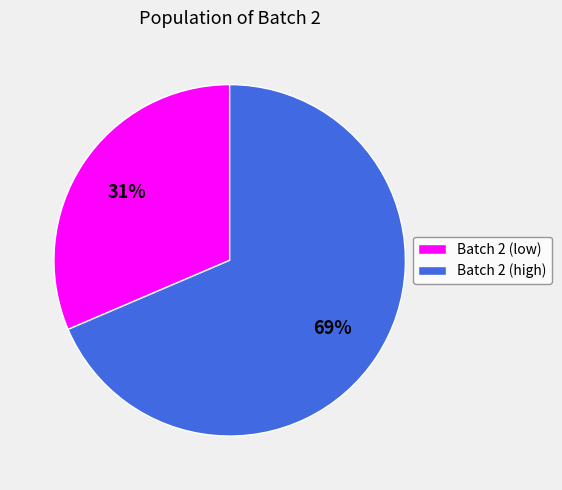

Do Batch 2 (low) and Batch 2 (high) together represent more than half of the pie?

Yes